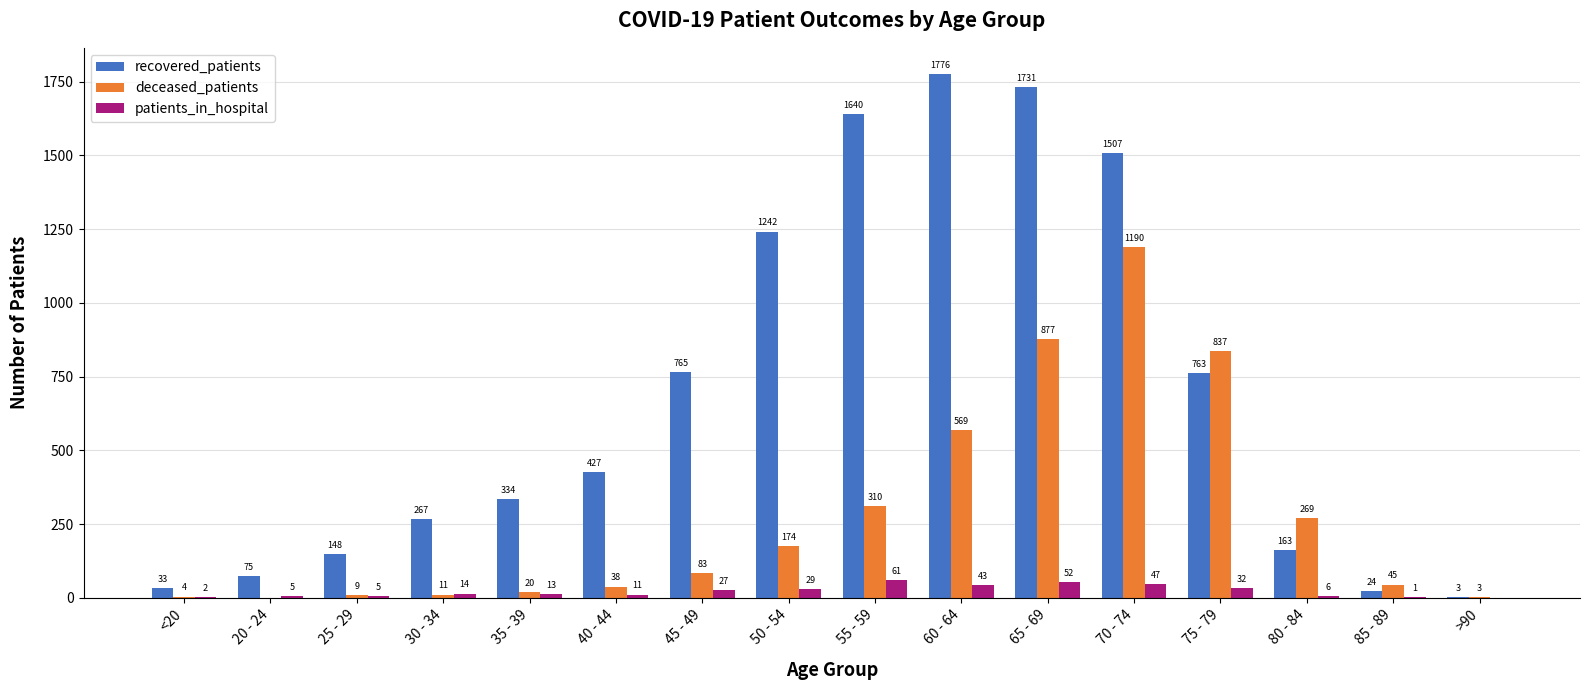

Reading right to left, what are all the values shown in this chart?

recovered_patients: 3	24	163	763	1507	1731	1776	1640	1242	765	427	334	267	148	75	33
deceased_patients: 3	45	269	837	1190	877	569	310	174	83	38	20	11	9	0	4
patients_in_hospital: 0	1	6	32	47	52	43	61	29	27	11	13	14	5	5	2